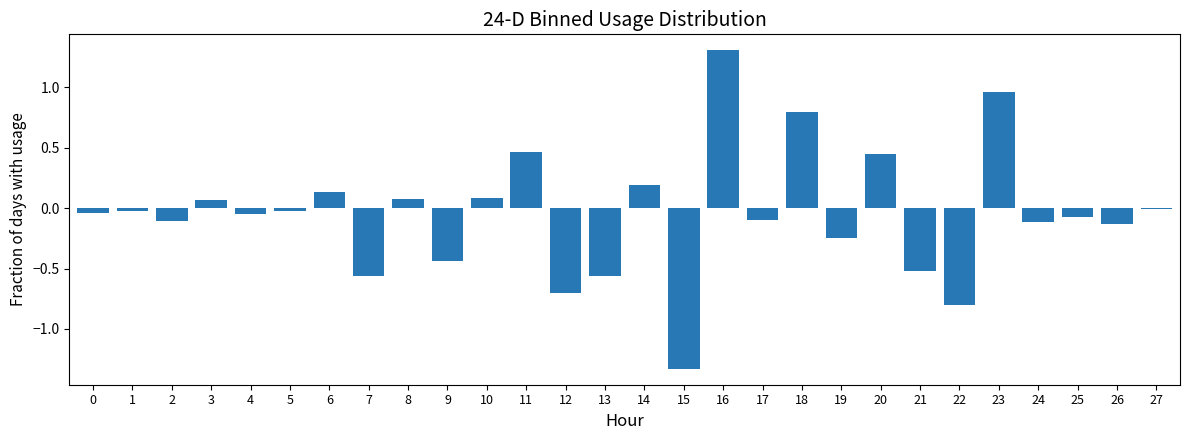

True or false: the data shows -0.5 at 21.

True